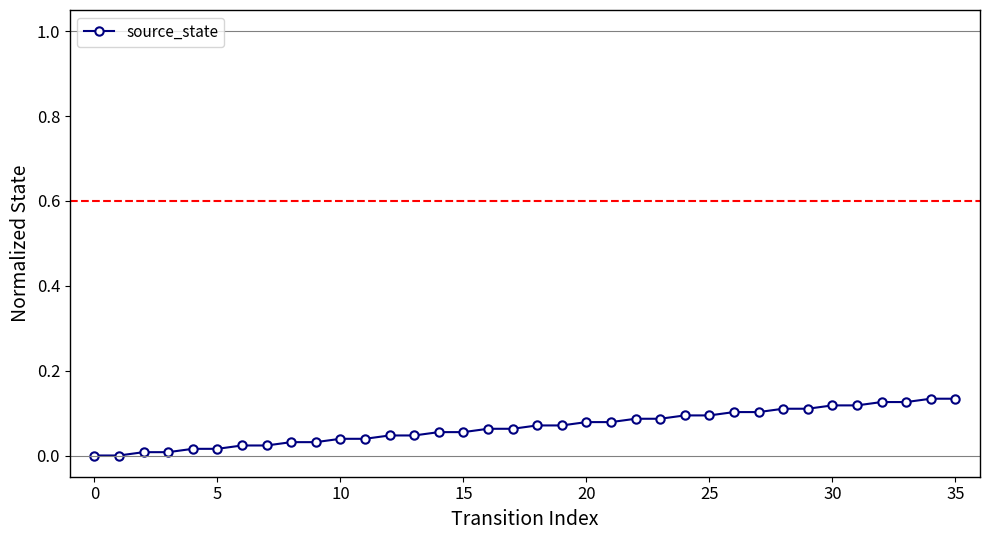

What is the sum of all values?

2.4